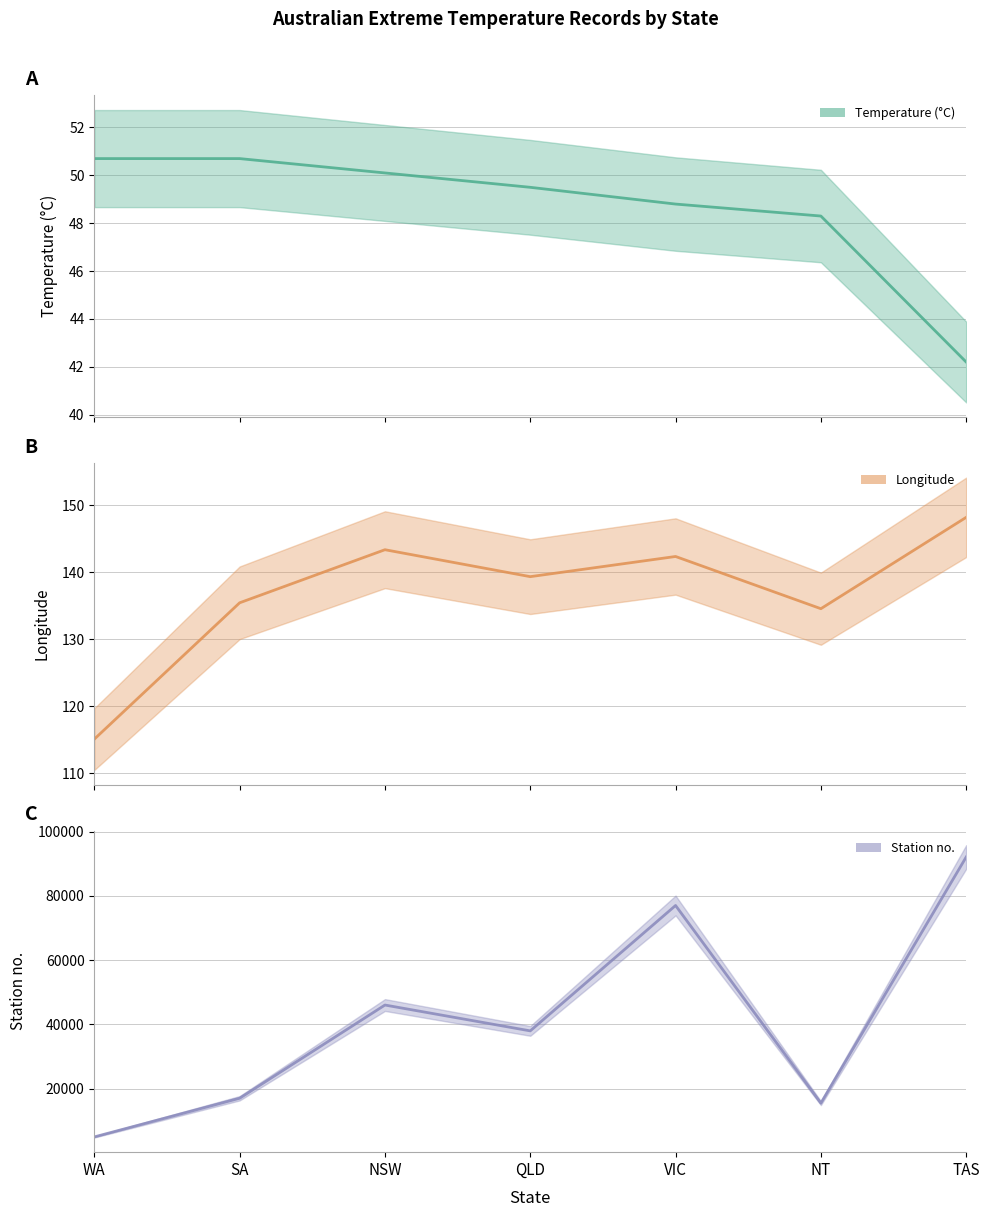

Reading left to right, extract all data points from this chart.

Temperature (°C) (line): WA=50.7	SA=50.7	NSW=50.1	QLD=49.5	VIC=48.8	NT=48.3	TAS=42.2
Longitude (line): WA=115.1	SA=135.4	NSW=143.4	QLD=139.3	VIC=142.4	NT=134.6	TAS=148.2
Station no. (line): WA=5017.0	SA=17043.0	NSW=46043.0	QLD=38002.0	VIC=77010.0	NT=15526.0	TAS=92094.0